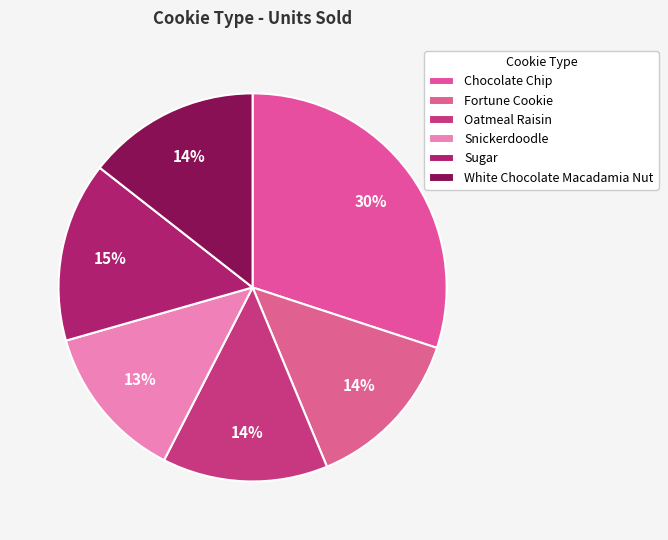

How many slices are in this pie chart?

6